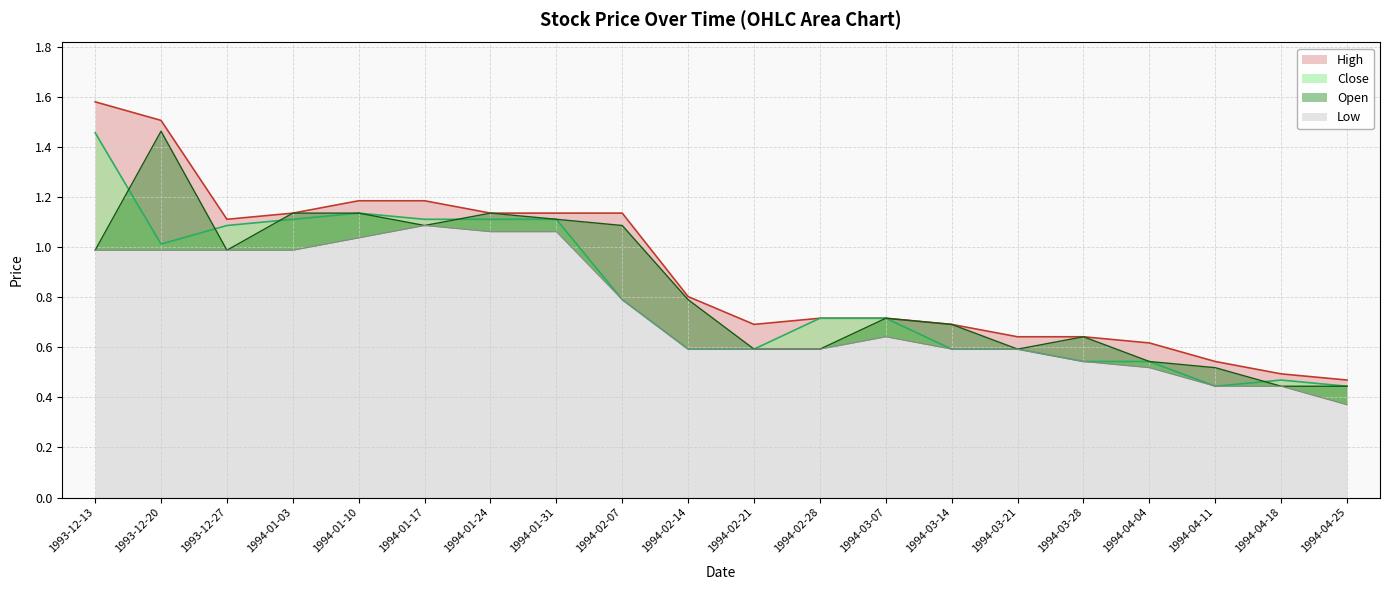

True or false: High and Open cross at least once.

False